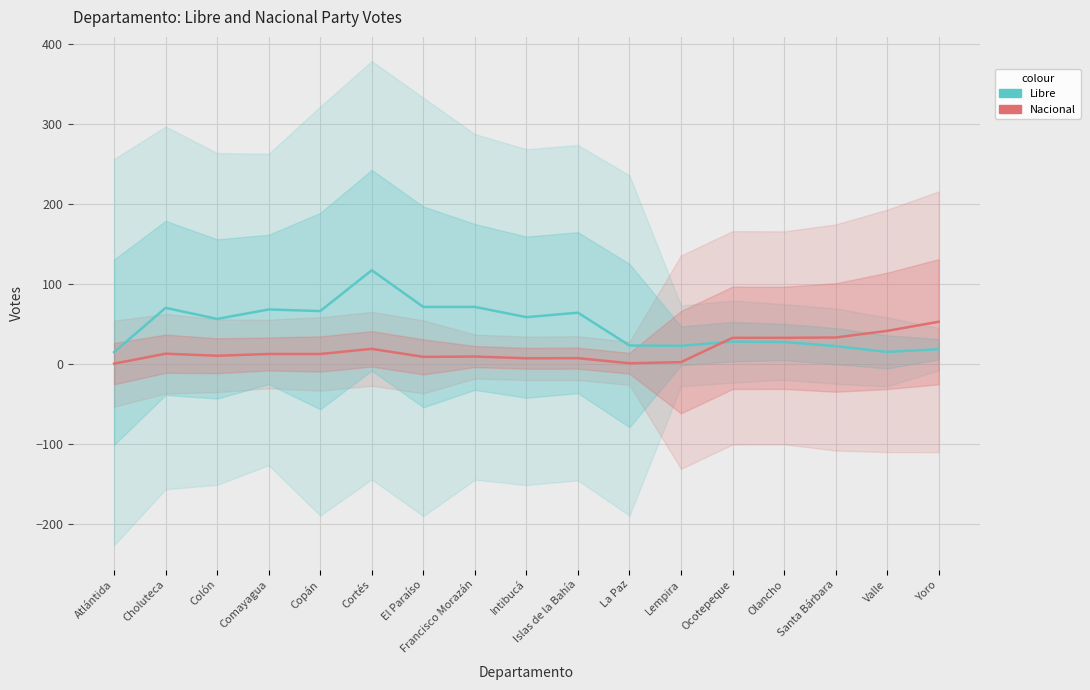

Does the chart have visible grid lines?

Yes